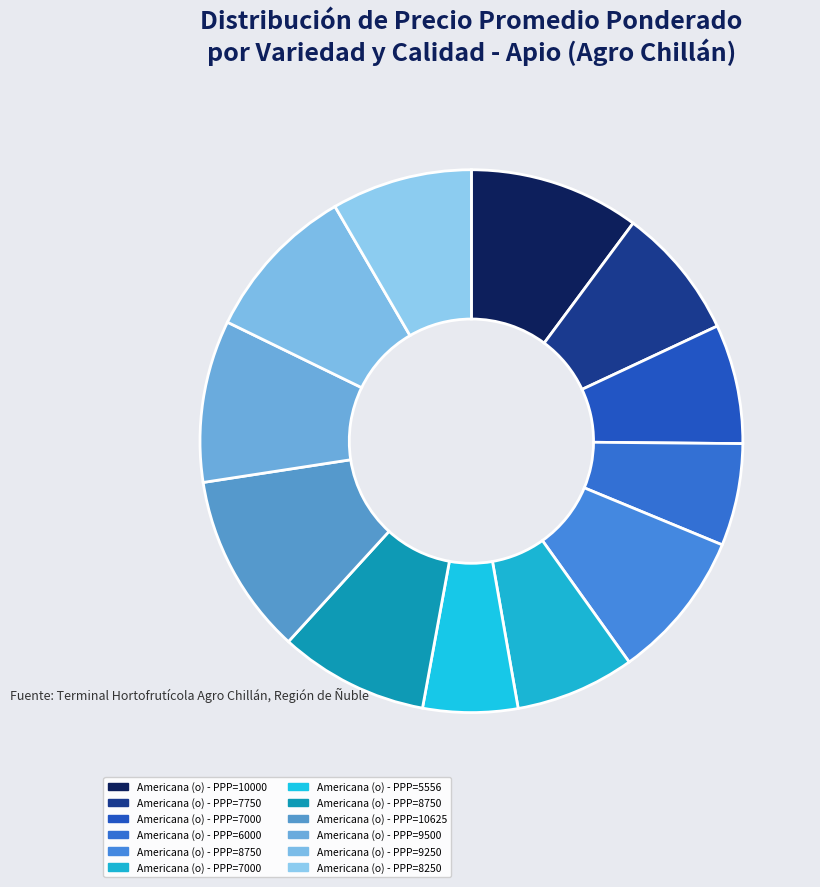

How many segments does this pie chart have?

12